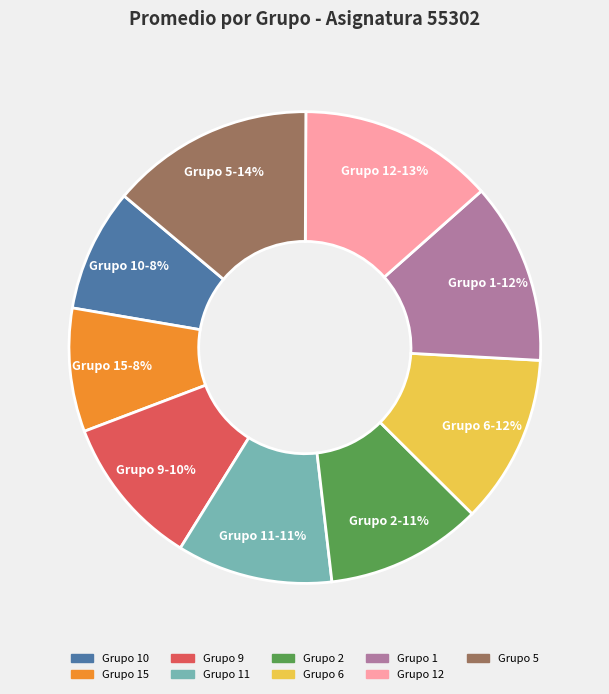

How many slices are in this pie chart?

9